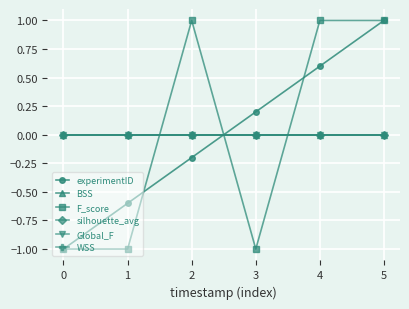

What is the difference between the second highest and second lowest values in the F_score series?

2.0